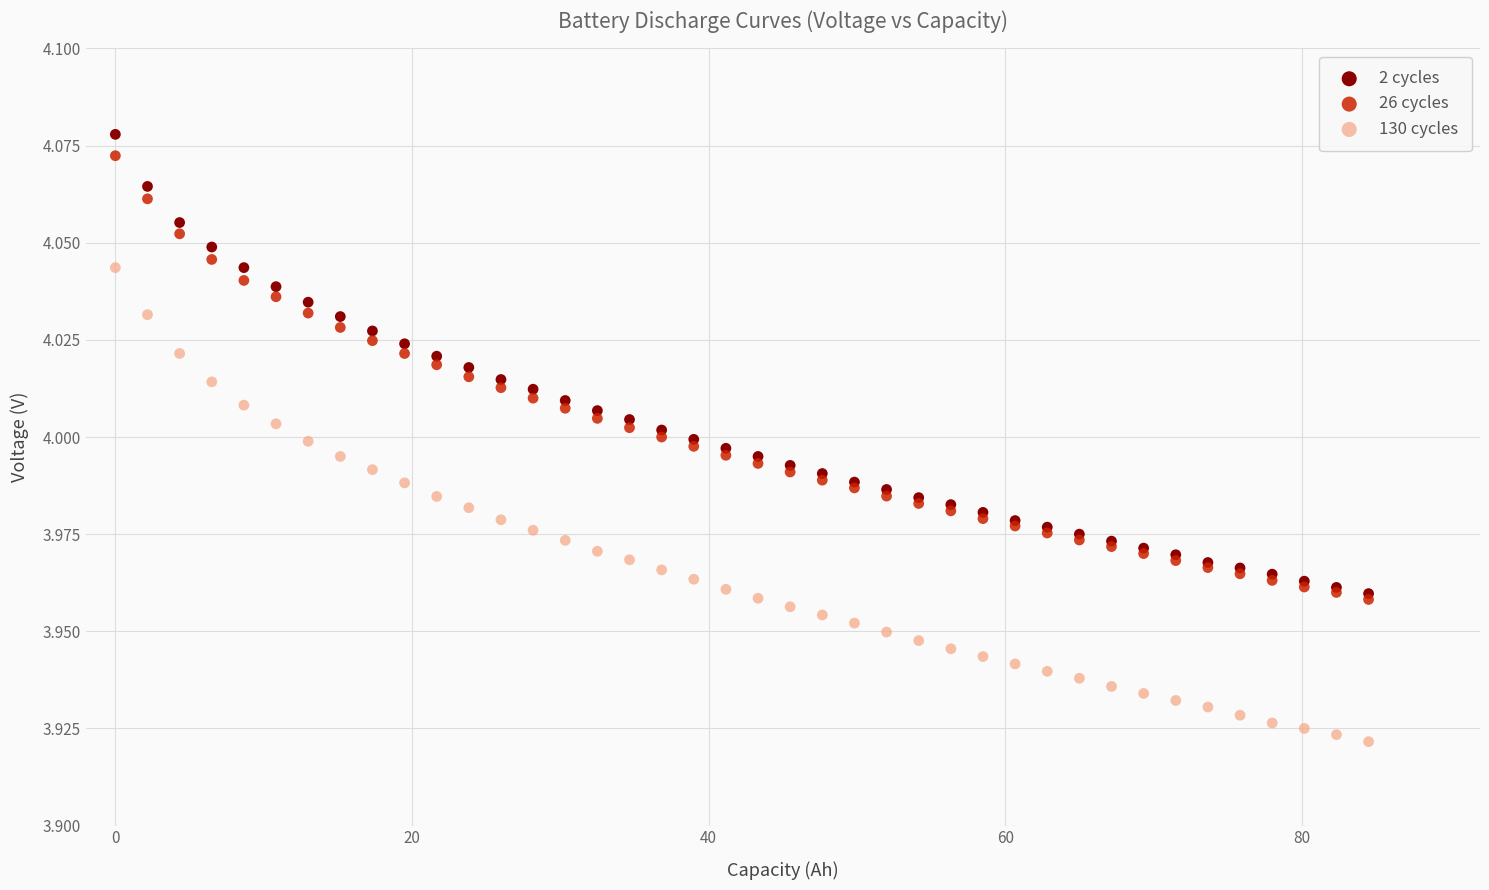

Which series has the widest spread of Y values?

130 cycles